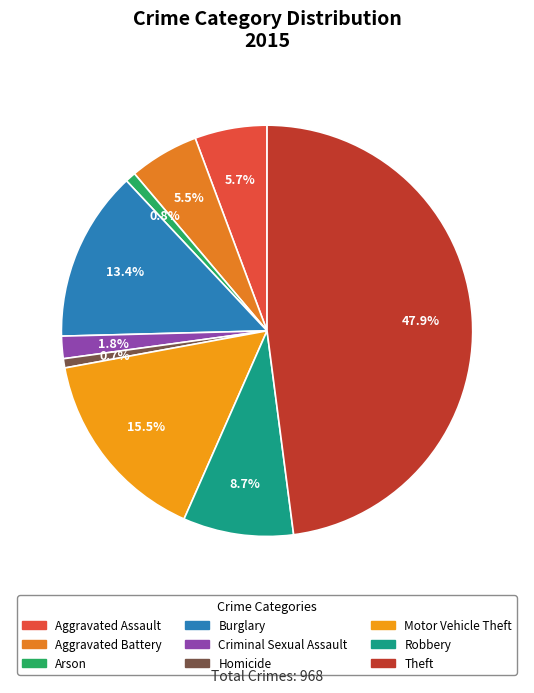

What portion of the pie excludes Criminal Sexual Assault?

98.2%